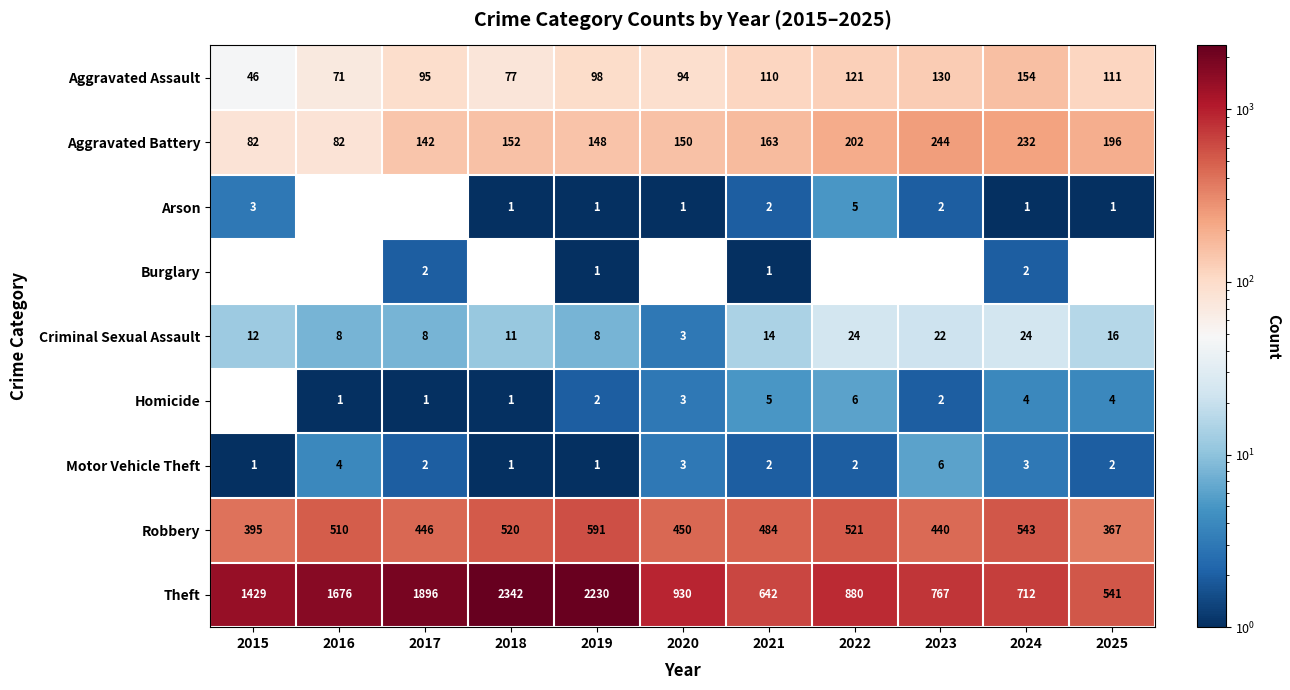

How many data points in Burglary are above 0?

4